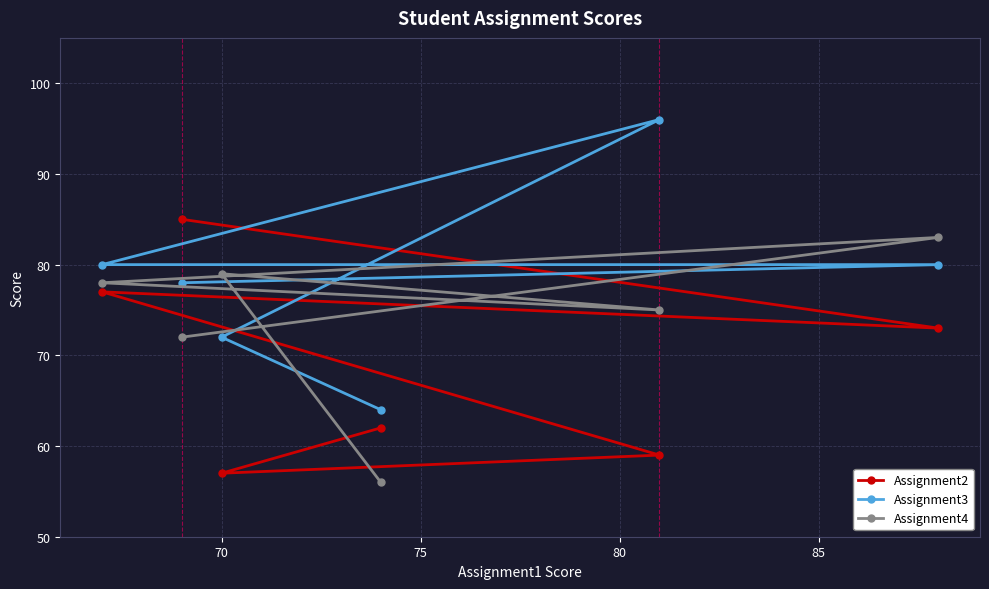

What is the smallest value displayed?

56